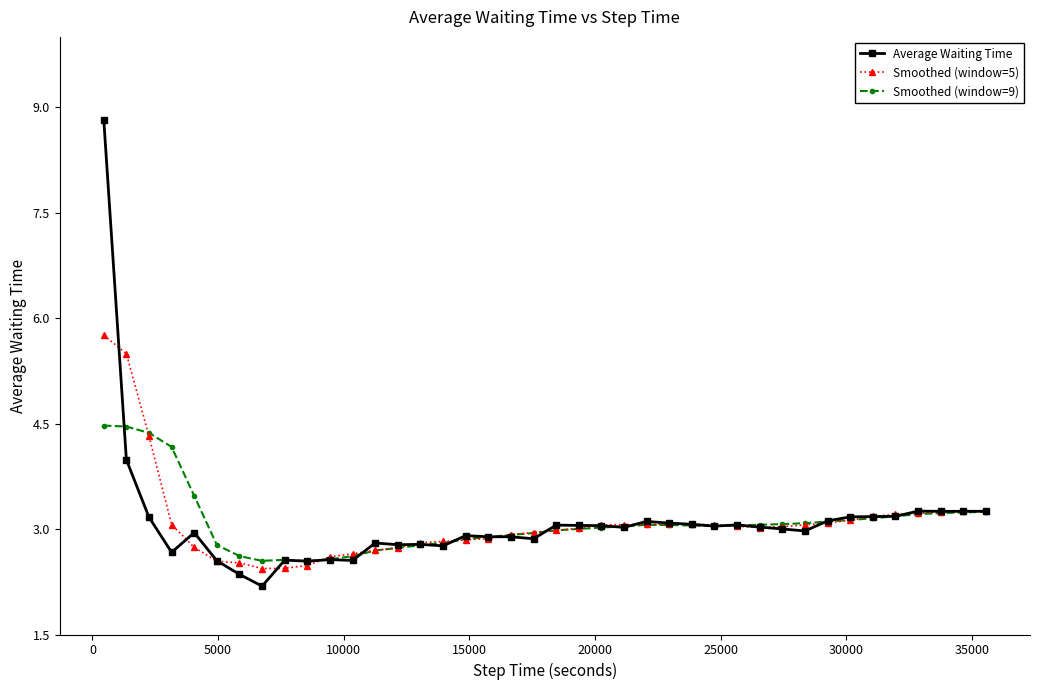

How many data points does each series have?

40